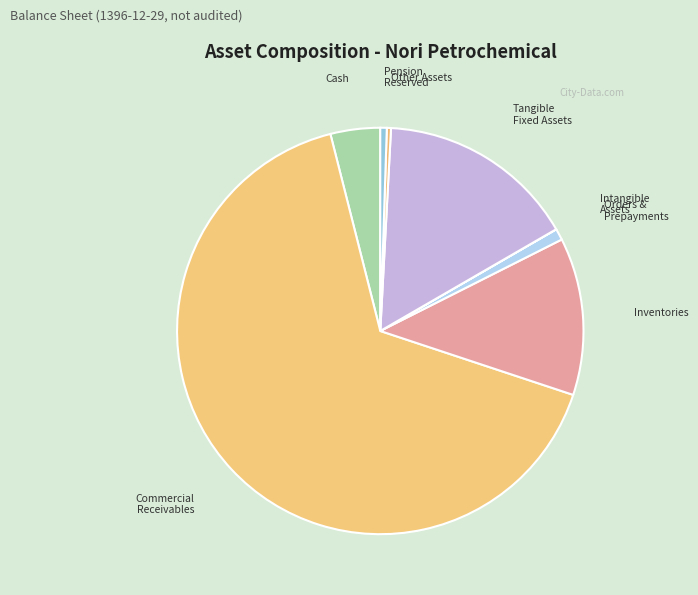

Which slice represents more than half of the pie?

comercial_receivables